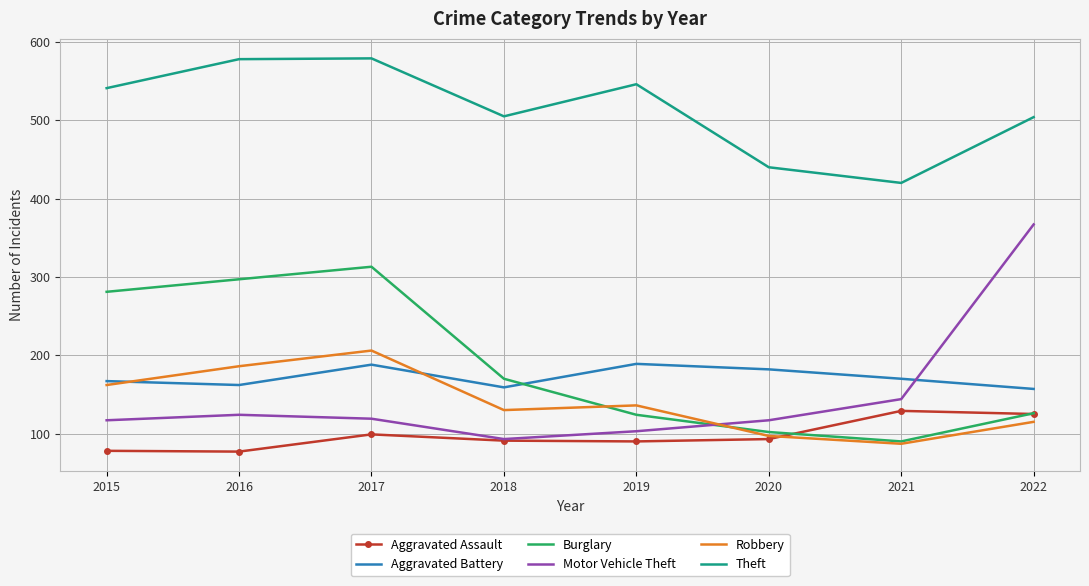

What is the minimum value for Burglary?

90